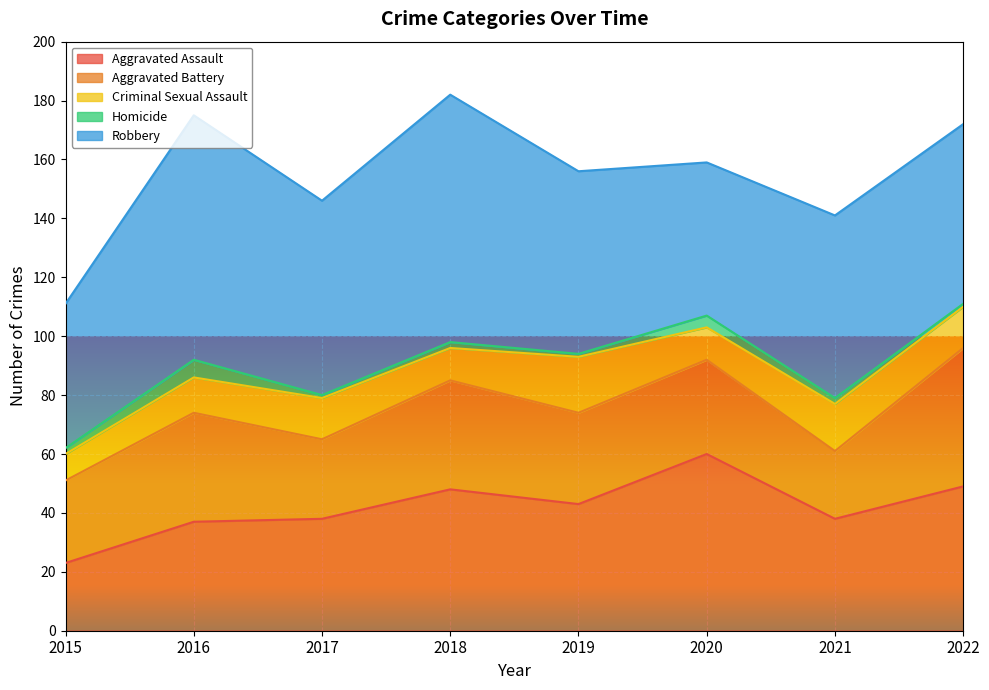

What value does the Aggravated Battery series have at 2019, to the nearest 5?

30